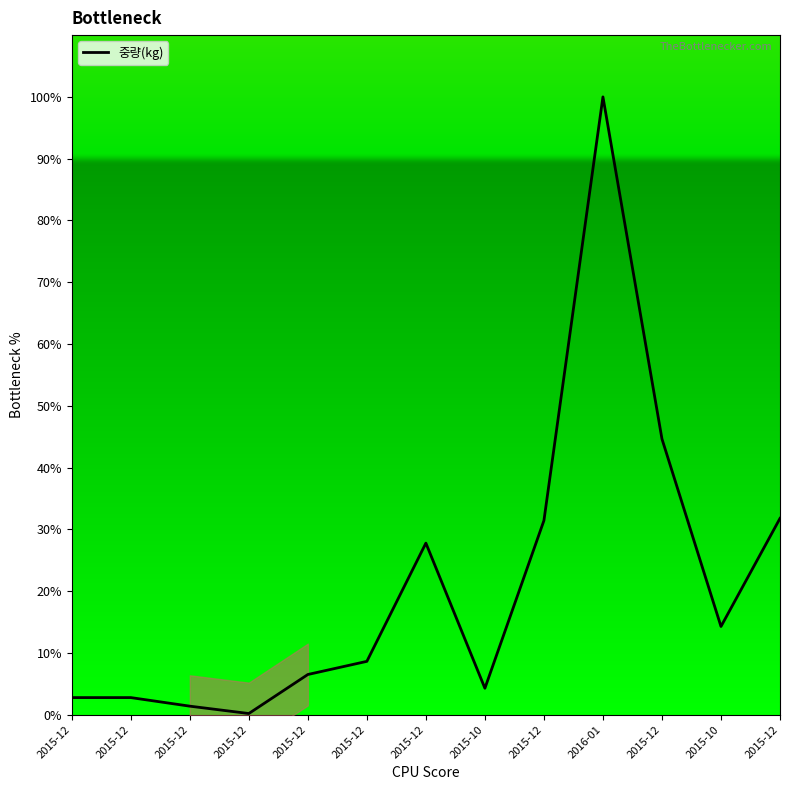

Reading right to left, transcribe all the data shown in this chart.

2015-12=31.8	2015-10=14.3	2015-12=44.6	2016-01=100.0	2015-12=31.4	2015-10=4.3	2015-12=27.8	2015-12=8.6	2015-12=6.5	2015-12=0.2	2015-12=1.4	2015-12=2.8	2015-12=2.8